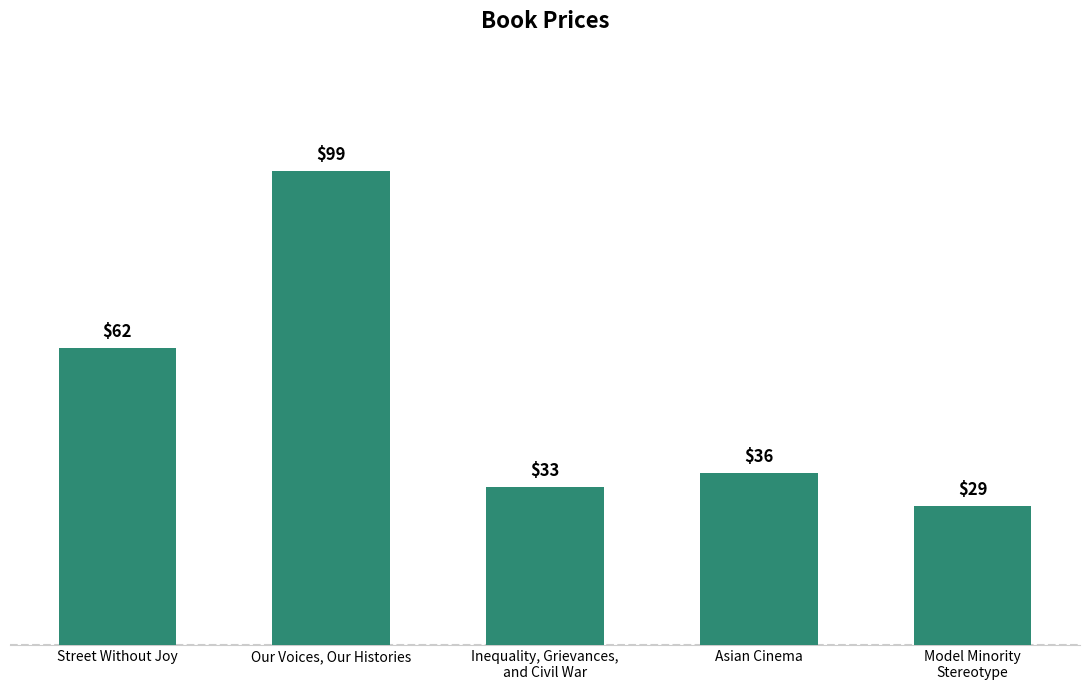

Rank the categories by value from lowest to highest.

Model Minority
Stereotype, Inequality, Grievances,
and Civil War, Asian Cinema, Street Without Joy, Our Voices, Our Histories